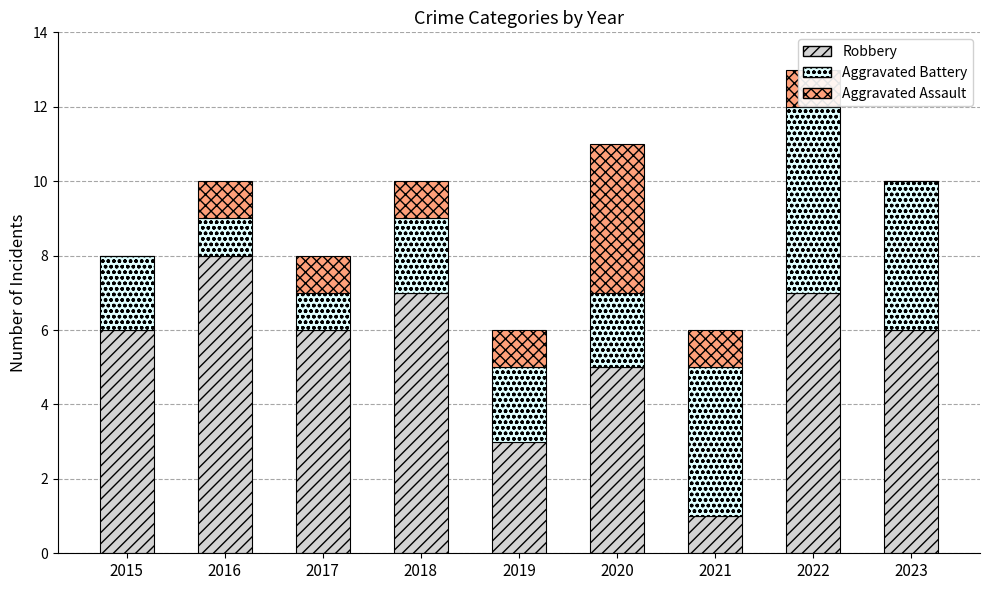

Is it true that Robbery equals 6 at 2015?

True